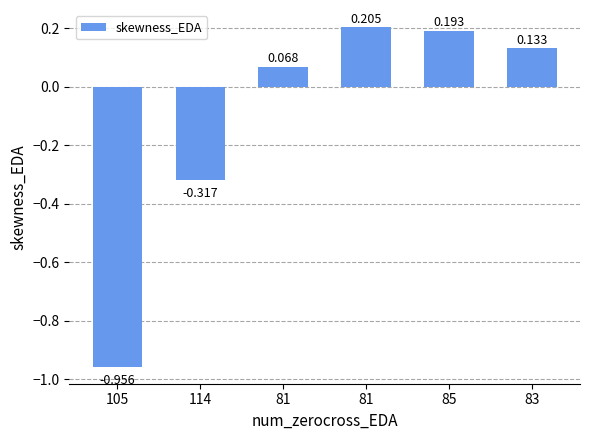

How many values exceed 0?

4